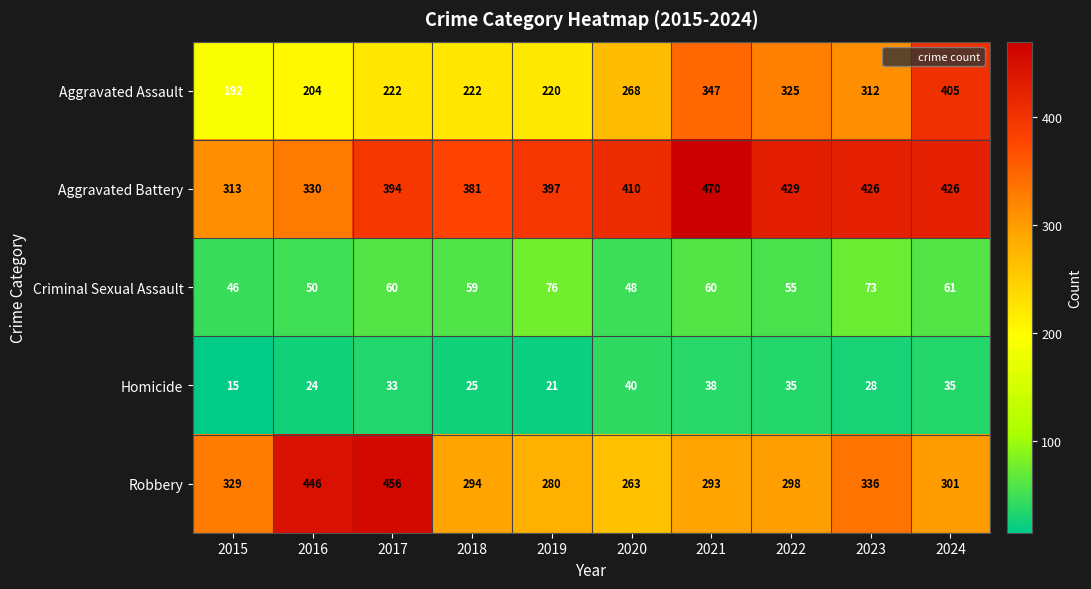

What is the maximum value for Robbery?

456